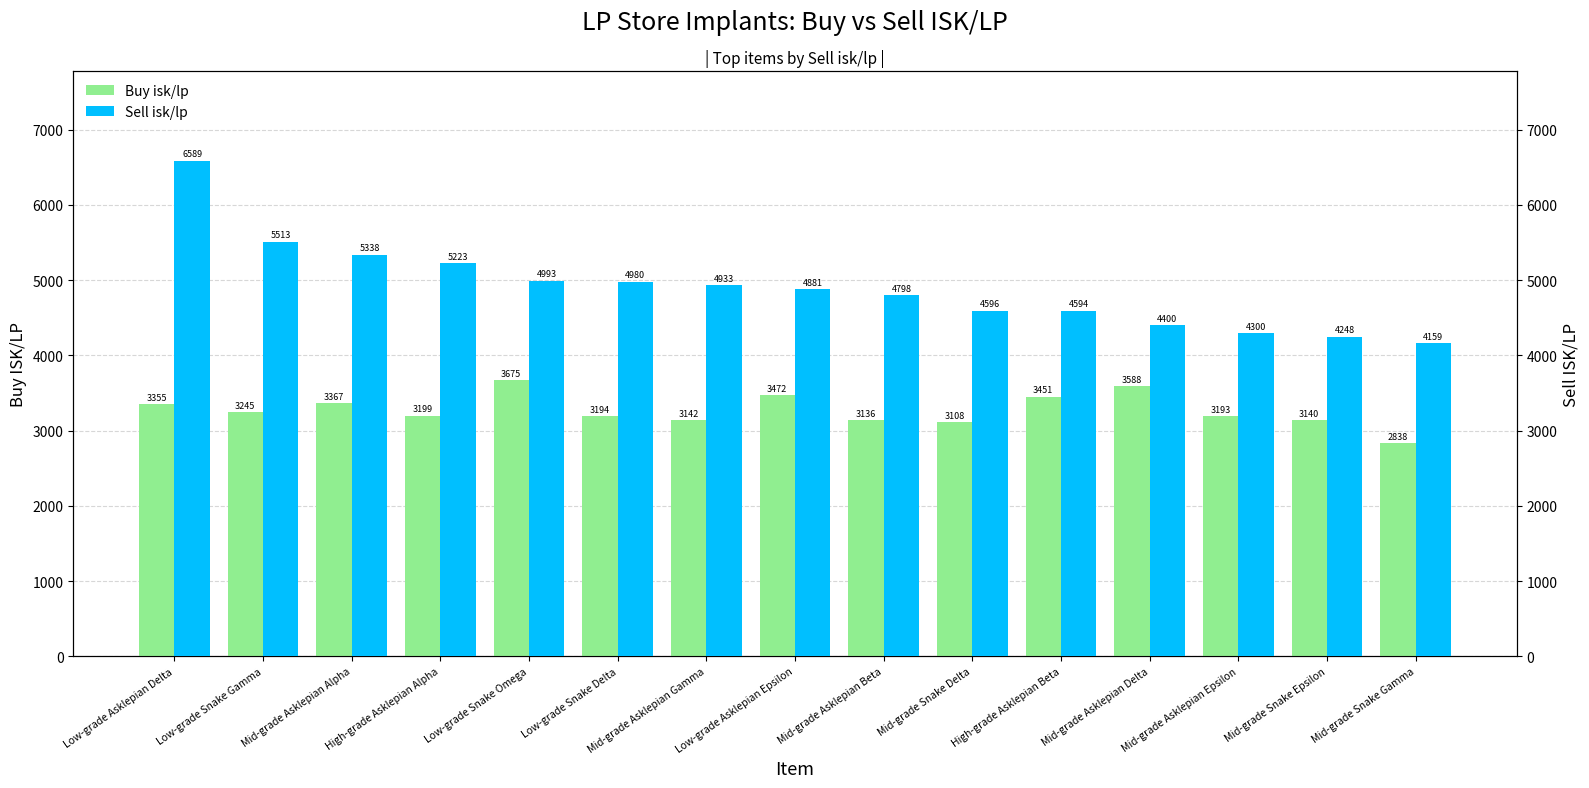

Which series has the largest range (max minus min)?

Sell isk/lp